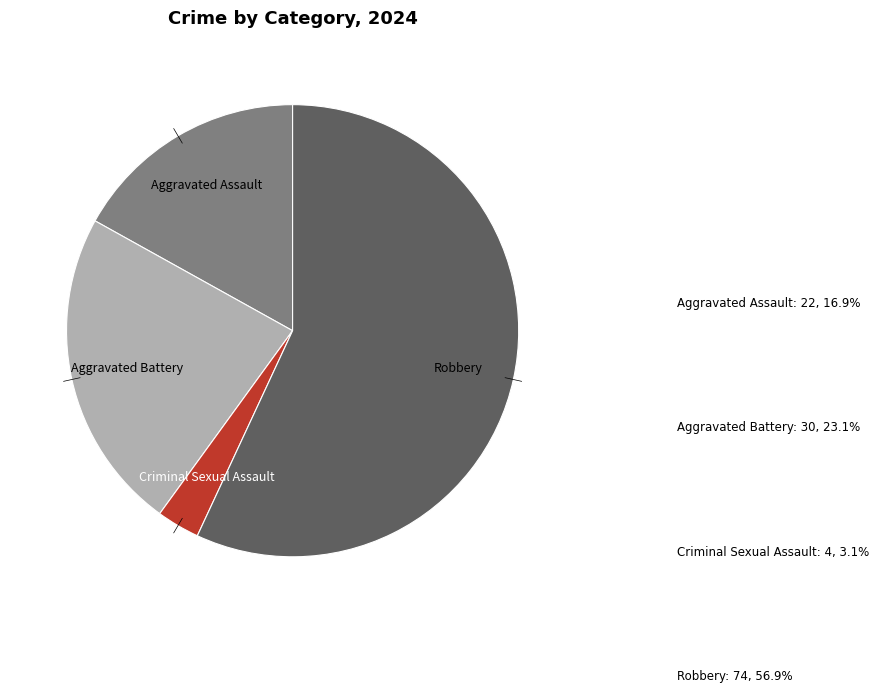

Is there a majority slice in this chart?

Yes